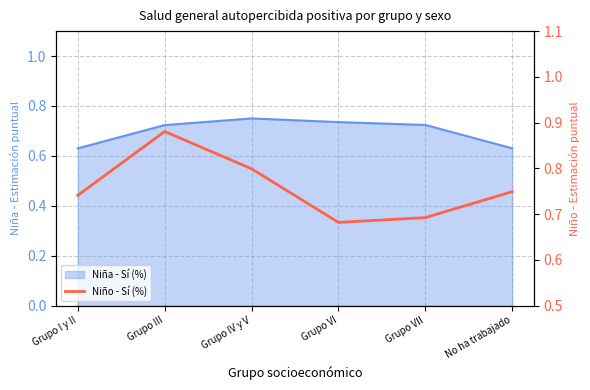

Count the number of categories in the chart.

6